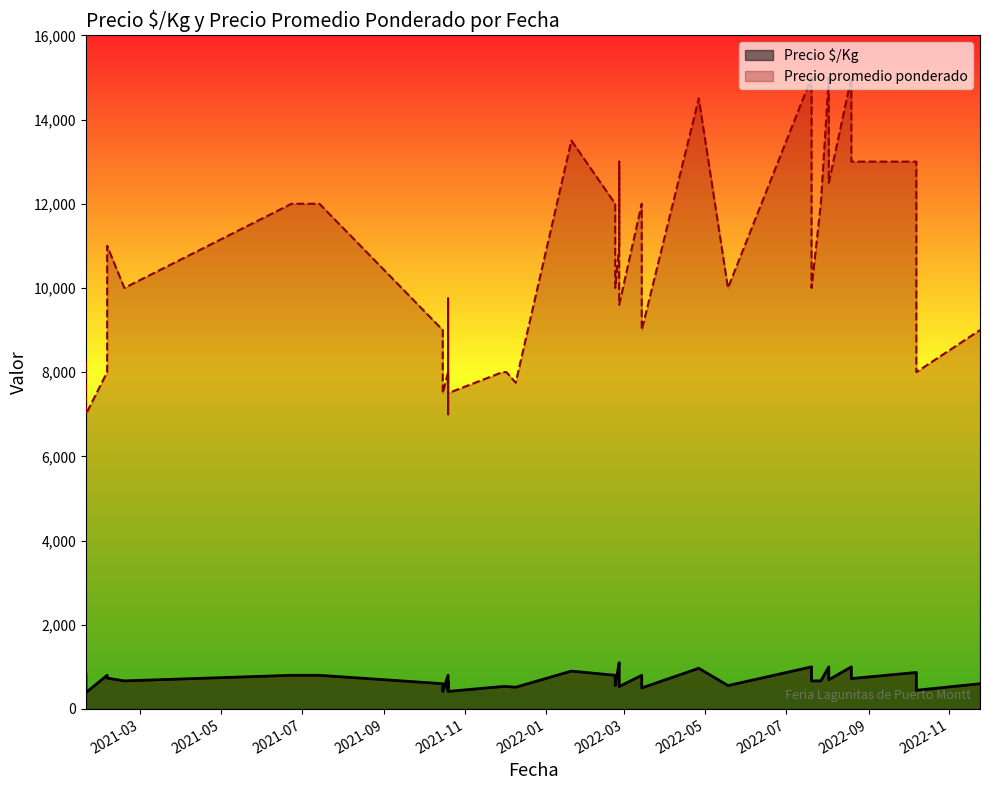

Between 2021-10-15 and 2022-11-24, which series saw the biggest shift?

Precio promedio ponderado